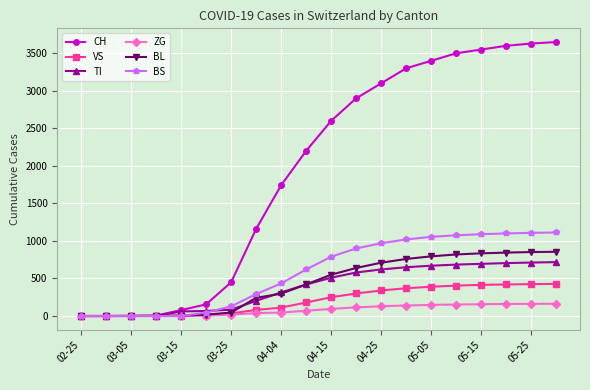

At how many categories does at least one series exceed 98?

15